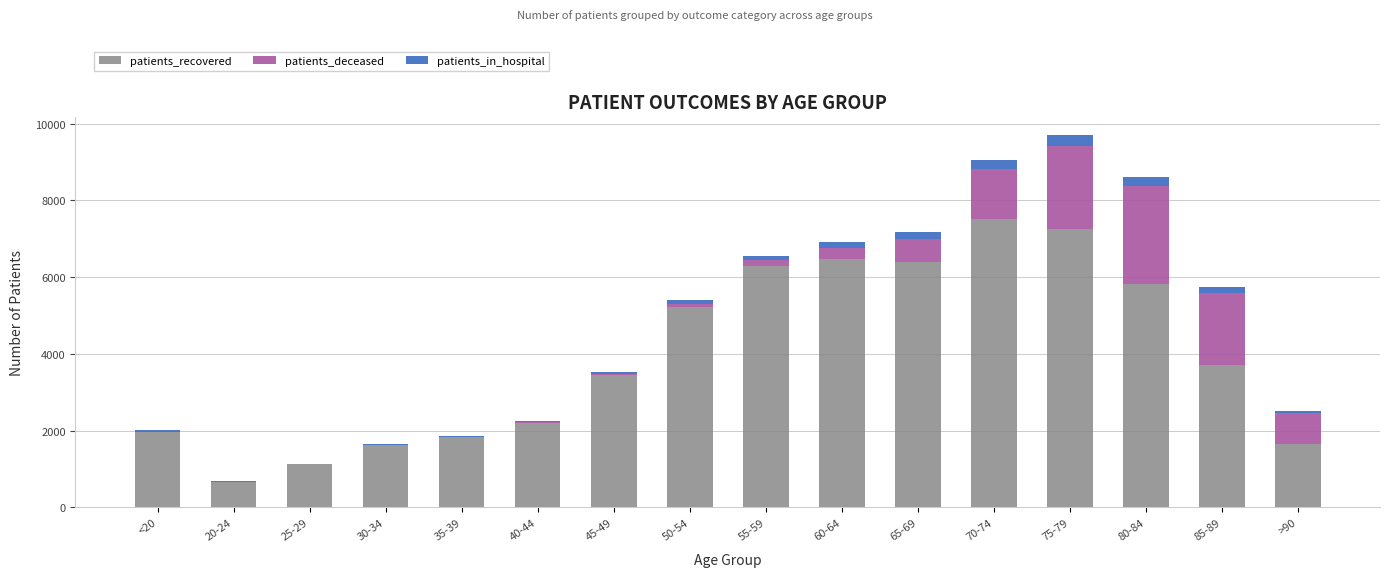

Which category has the highest value in the patients_recovered series?

70-74